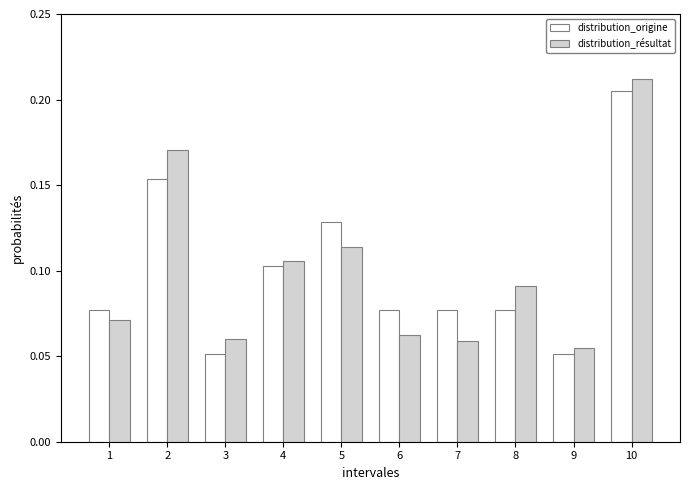

Which category has the highest value in the distribution_origine series?

10